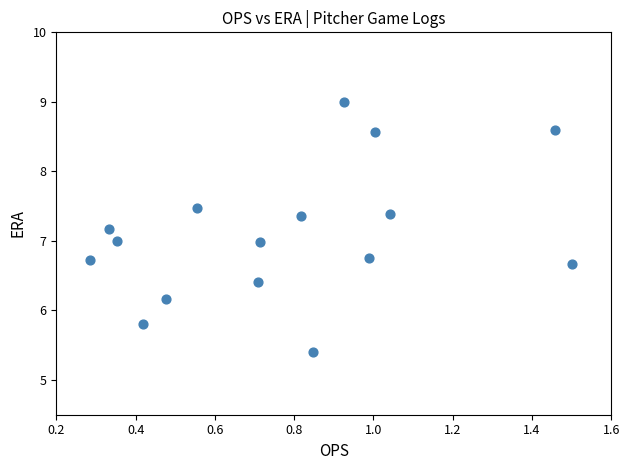

What is the range of Y values (max minus min)?

3.6